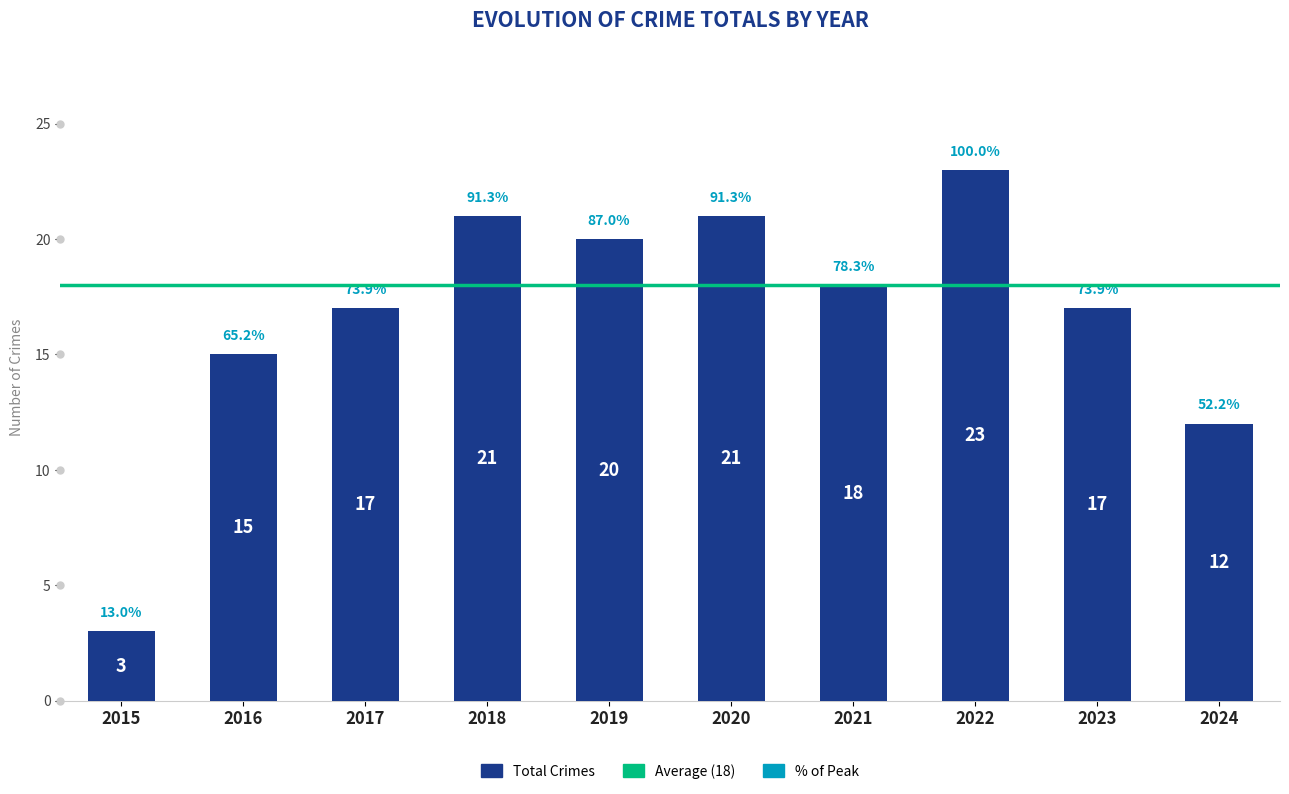

What is the change in value from 2018 to 2023?

-4